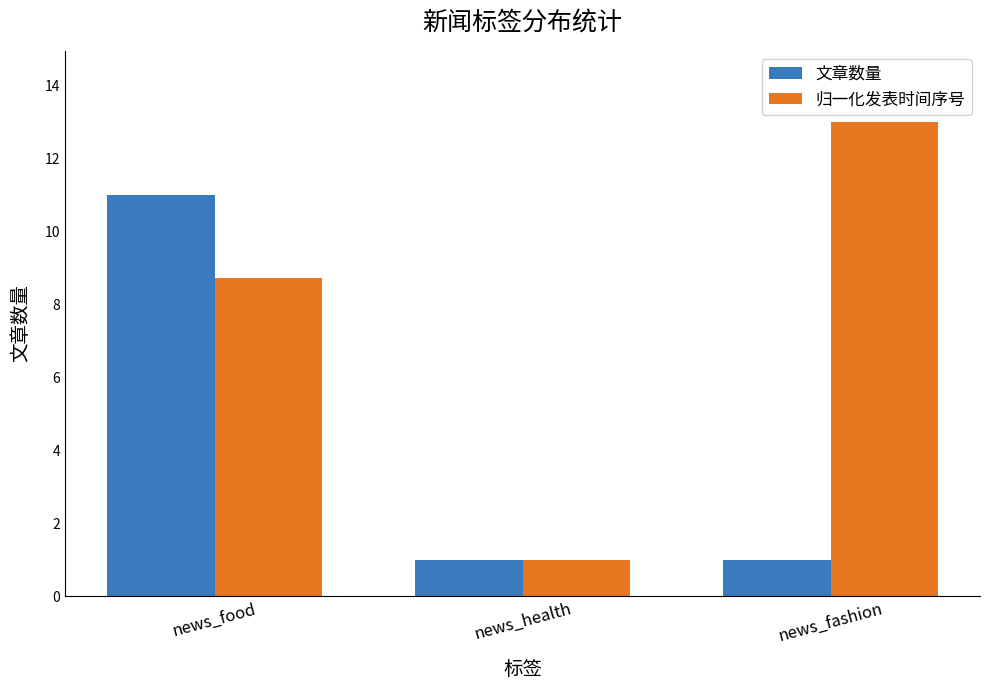

What is the difference between the 文章数量 values at news_health and news_food?

10.0